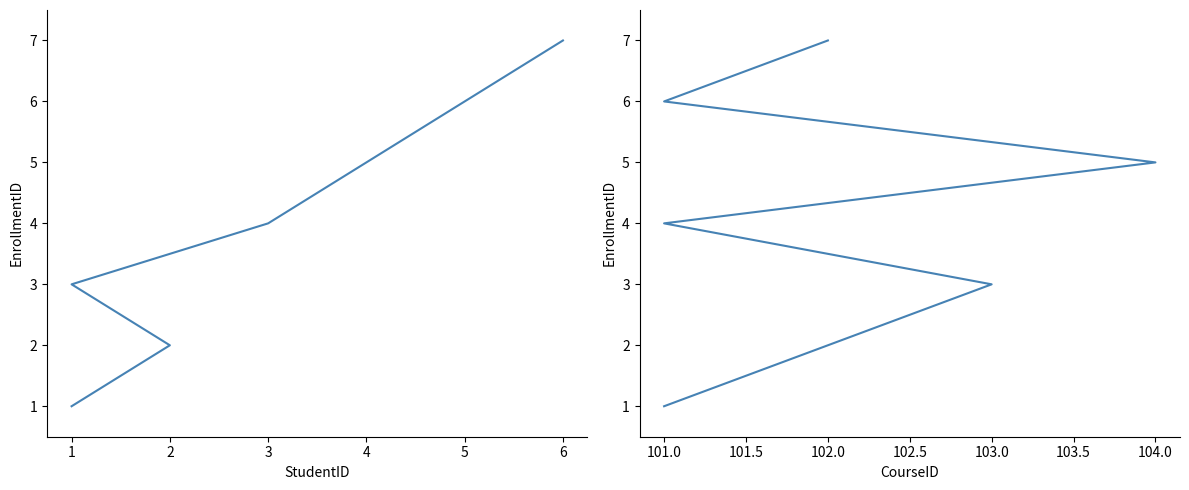

How many lines are shown in the chart?

2